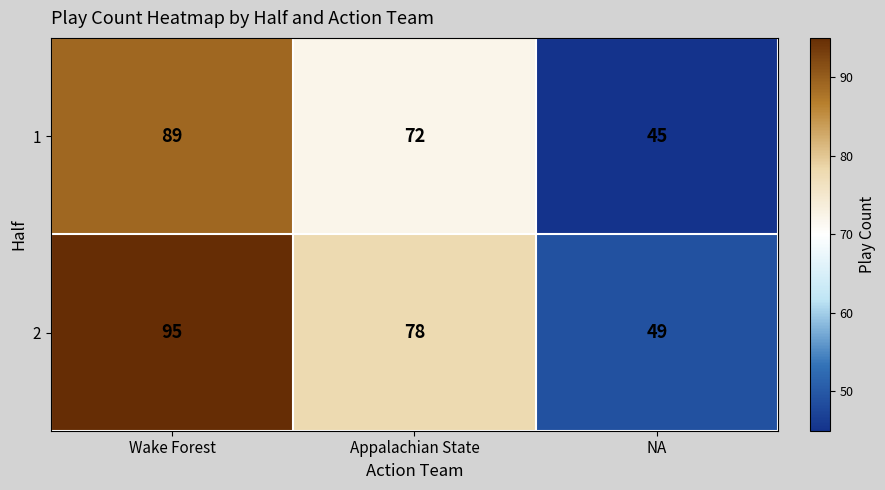

What is the total value across all series at Appalachian State?

150